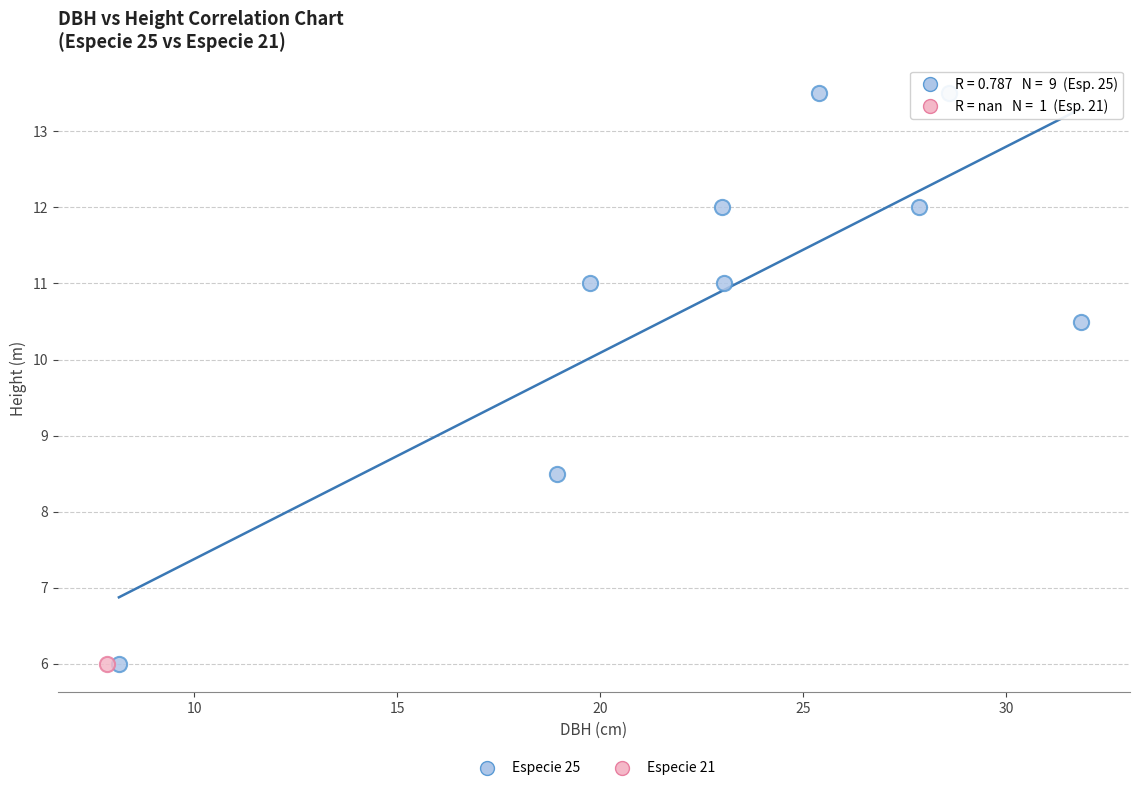

What are all the series names shown in the legend?

Especie 25, Especie 21